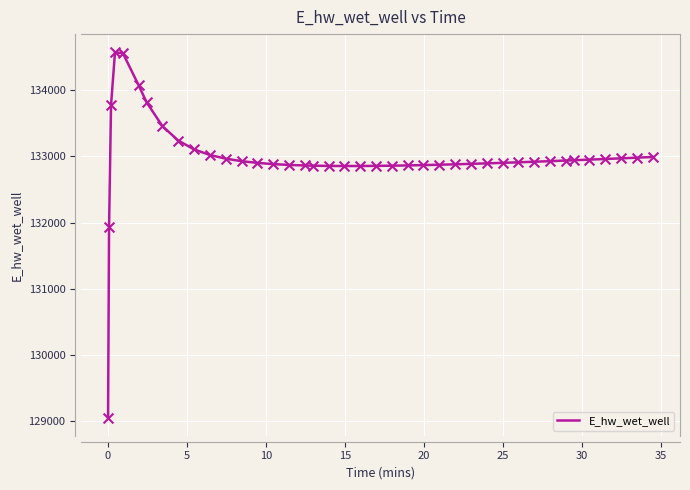

What is the minimum value shown in the chart?

129048.9